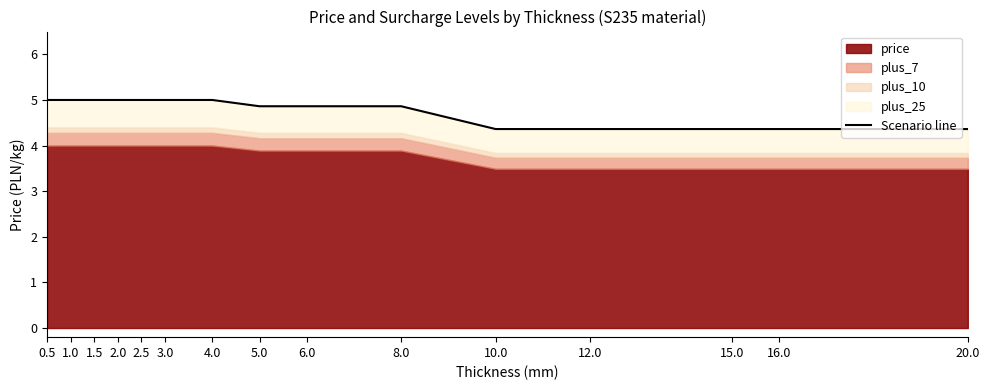

Rank the categories by value from highest to lowest.

0.5, 1.0, 1.5, 2.0, 2.5, 3.0, 4.0, 5.0, 6.0, 8.0, 10.0, 12.0, 15.0, 16.0, 20.0